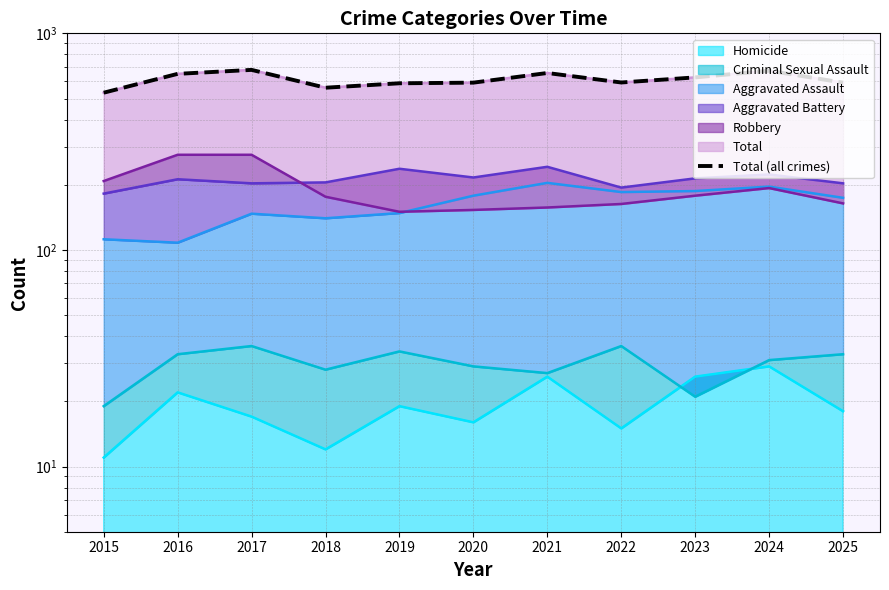

Does the chart display data point markers on the line(s)?

No